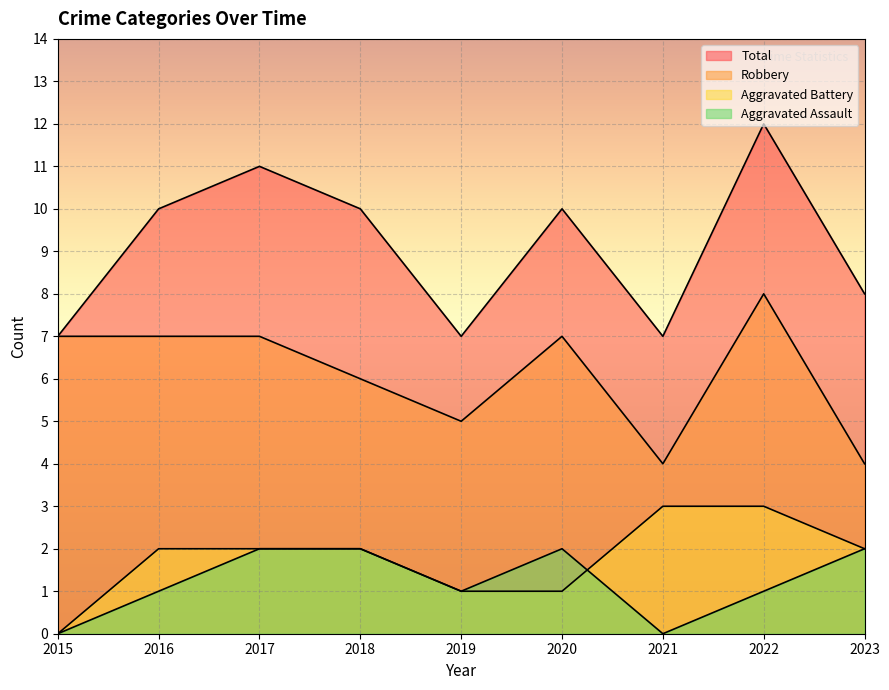

Which has a higher value, 2018 or 2017?

2018